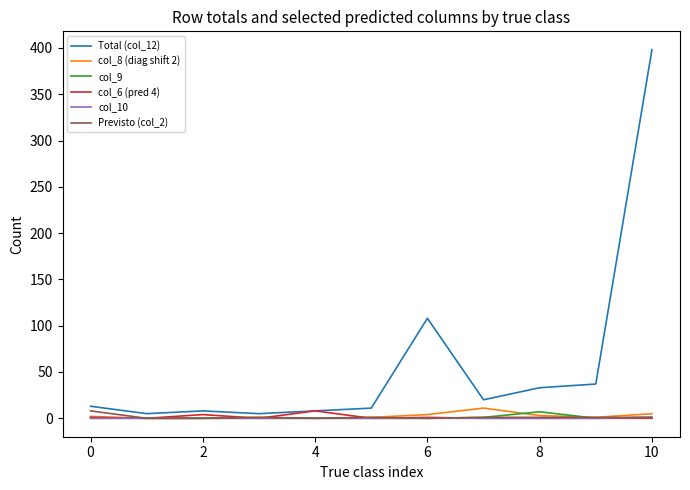

Which series has the largest total across all categories?

Total (col_12)